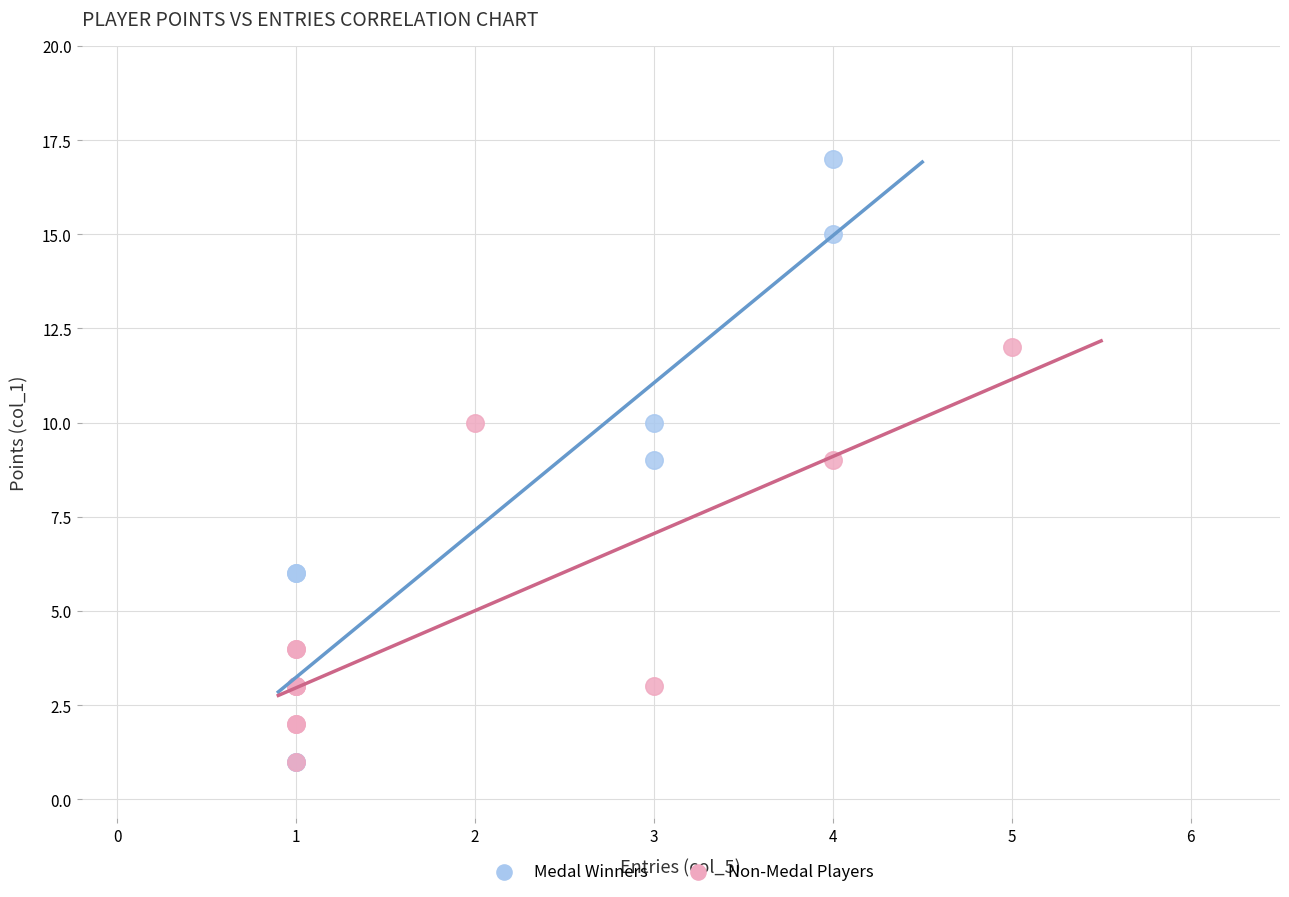

Which series reaches the maximum Y coordinate?

Medal Winners